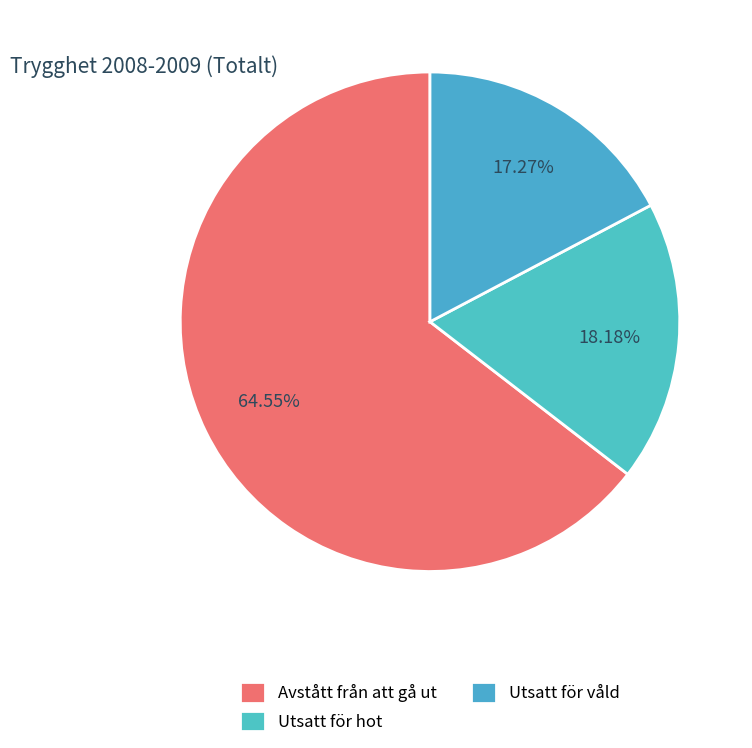

To the nearest percent, what percentage of the pie is Utsatt för hot?

18%